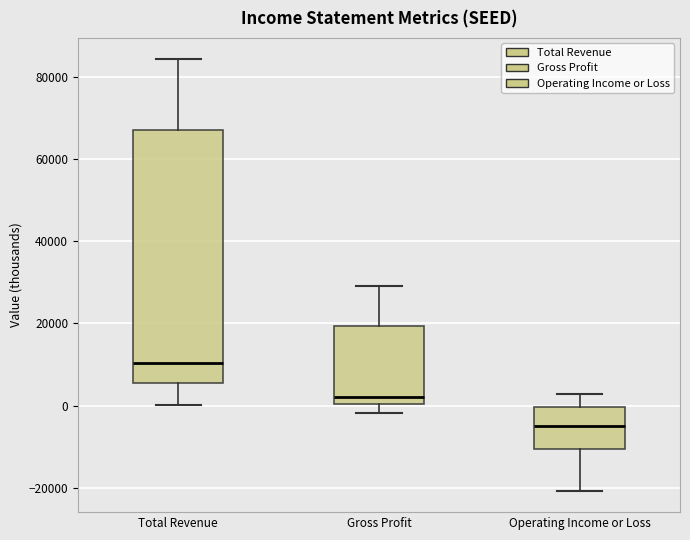

Which box has the highest median line?

Total Revenue